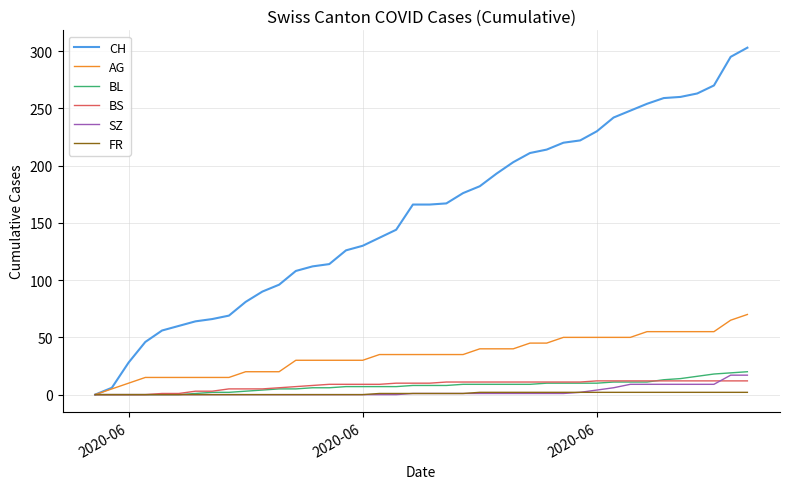

List the series in order of their peak value, highest first.

CH, AG, BL, SZ, BS, FR